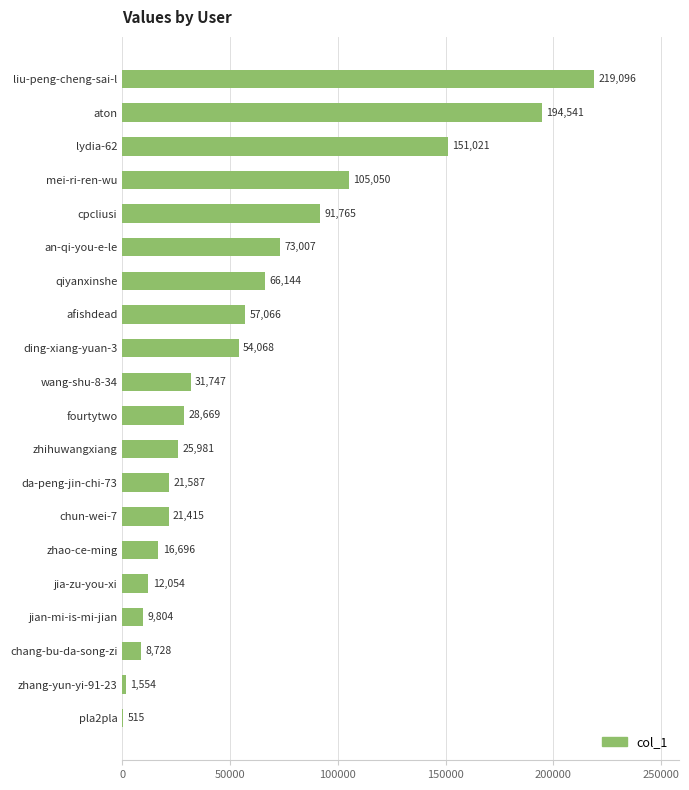

How many series are shown in this chart?

1